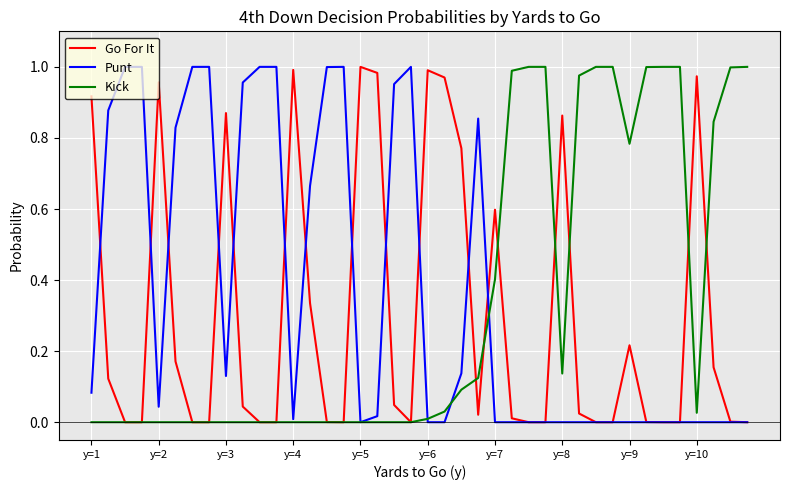

How many lines are shown in the chart?

3